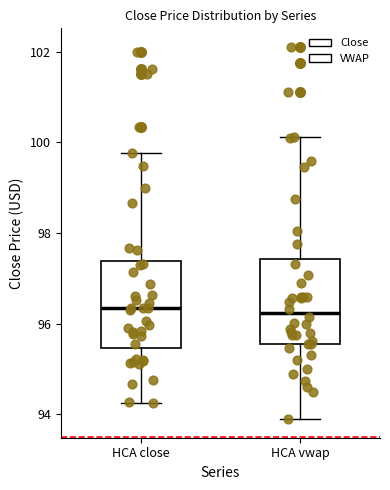

Reading left to right, transcribe this box plot: for each box, give where its median line is, the range the box spans, and where its two whiskers end, as read against the y-axis. The values are not printed on the chart, so give them approximately, as read against the axis.

HCA close: median 96.4, box 95.4 to 97.4, whiskers 94.2 to 99.8
HCA vwap: median 96.2, box 95.6 to 97.4, whiskers 93.8 to 100.2